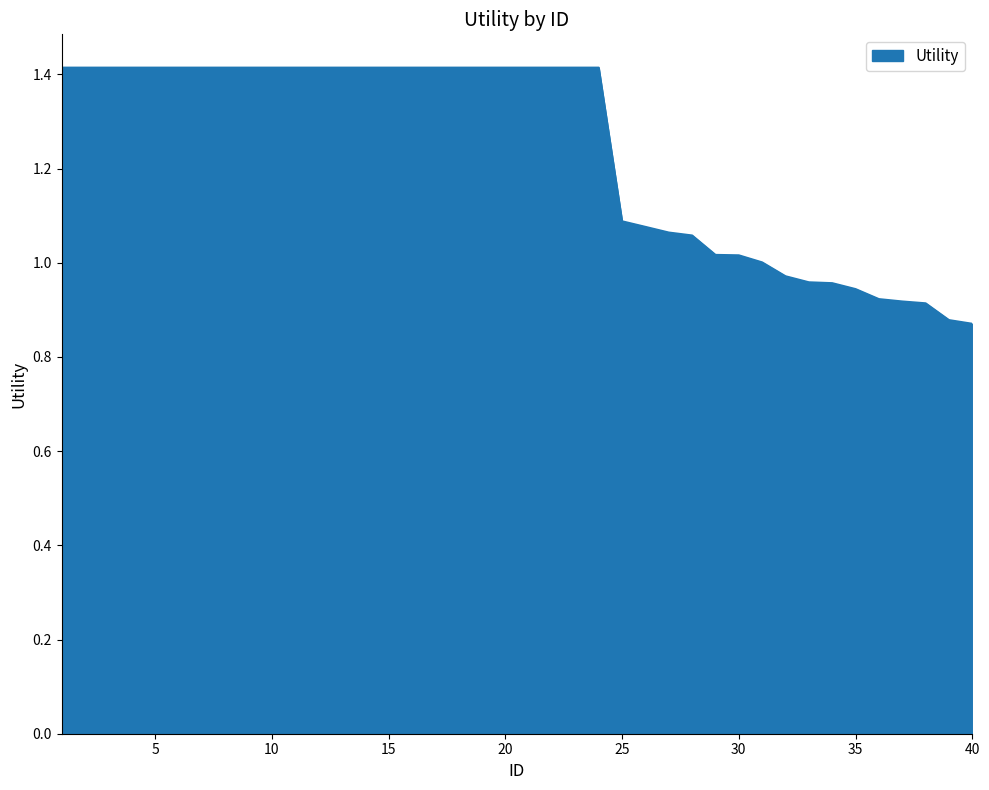

What is the maximum value shown in the chart?

1.4